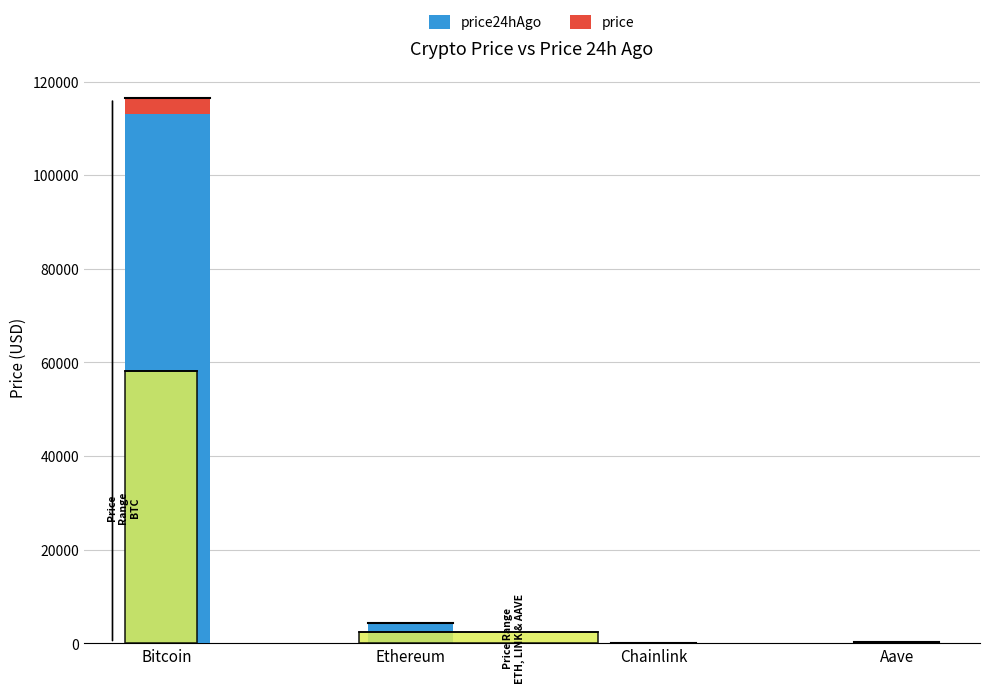

At which category is the sum across all series the highest?

Bitcoin